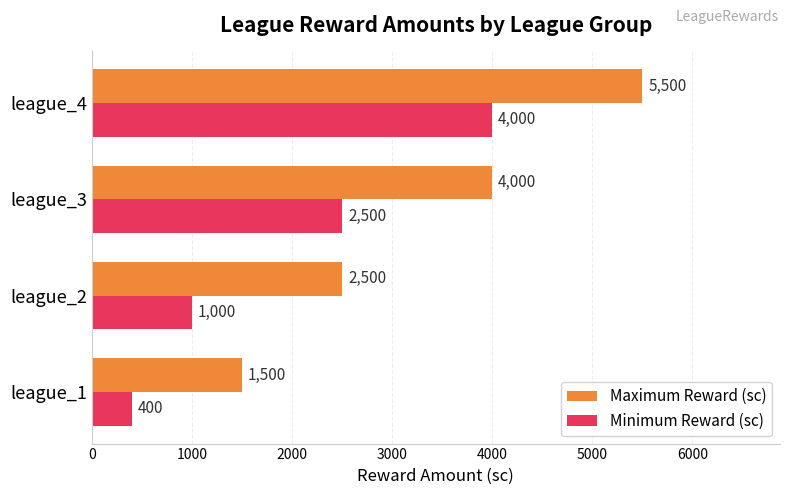

Which series has the largest total across all categories?

Maximum Reward (sc)